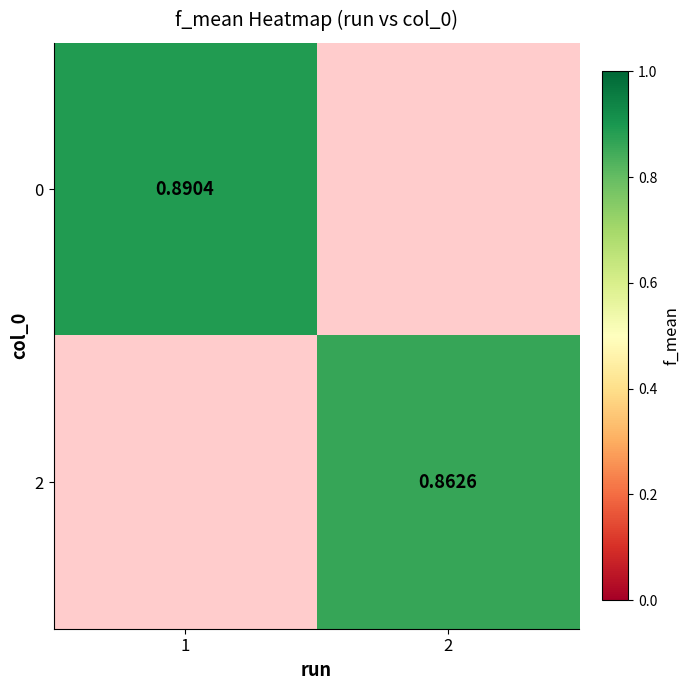

Rank the categories by 2 value from highest to lowest.

1, 2